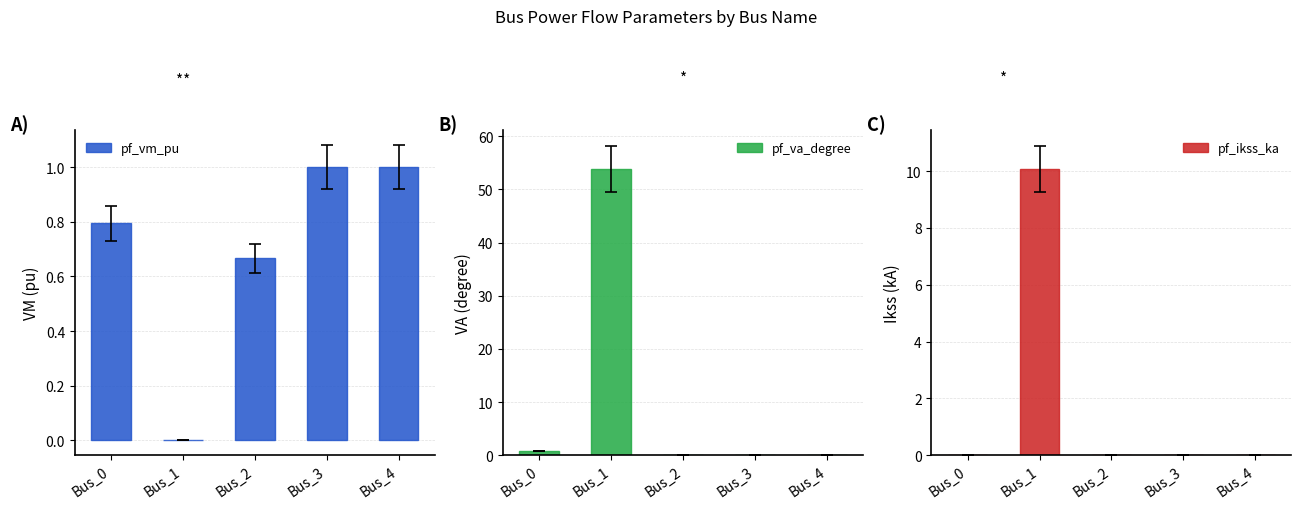

What is the average value of the pf_ikss_ka series?

2.0